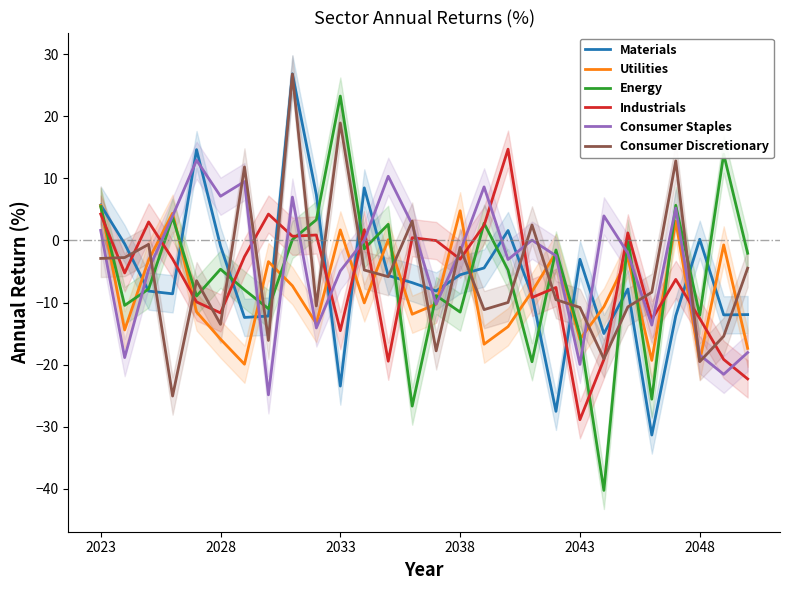

How many negative values does the Utilities series have?

22